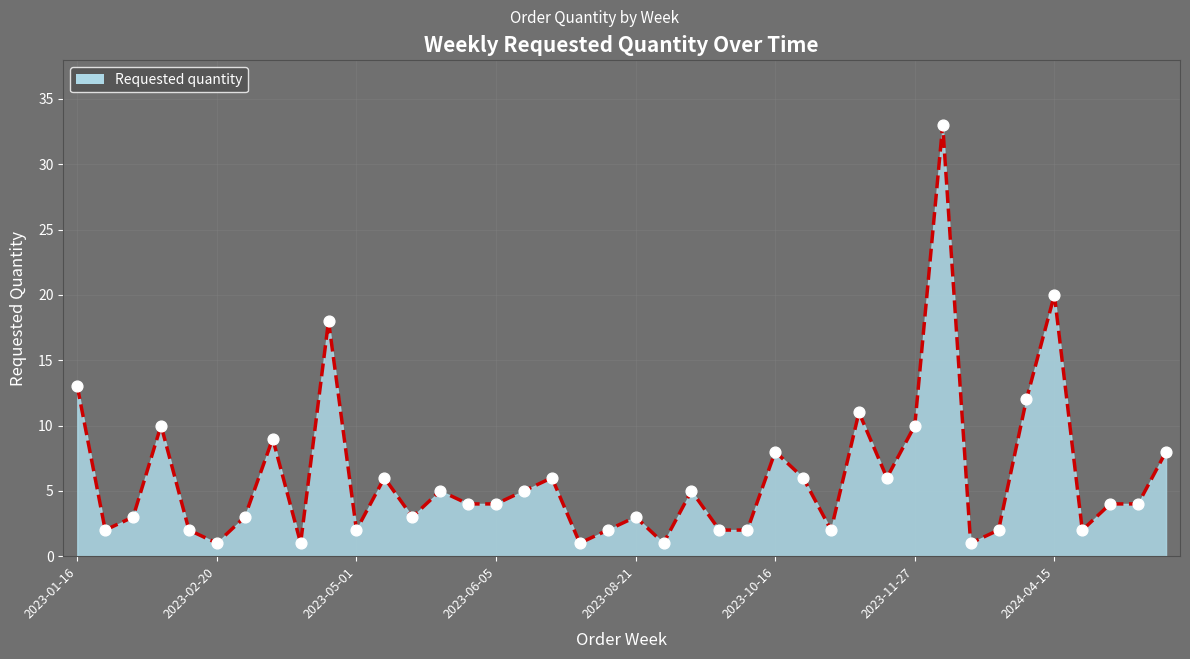

What is the maximum value shown in the chart?

33